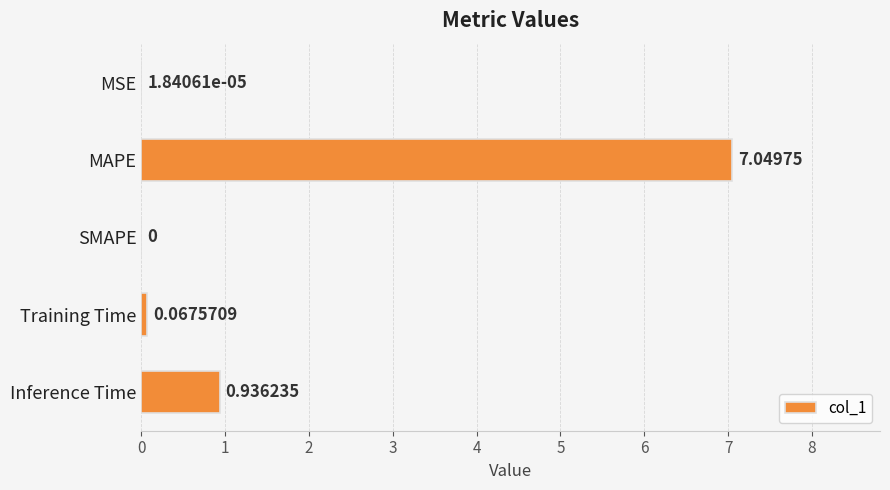

Where is the data nearest to the value 3?

Inference Time